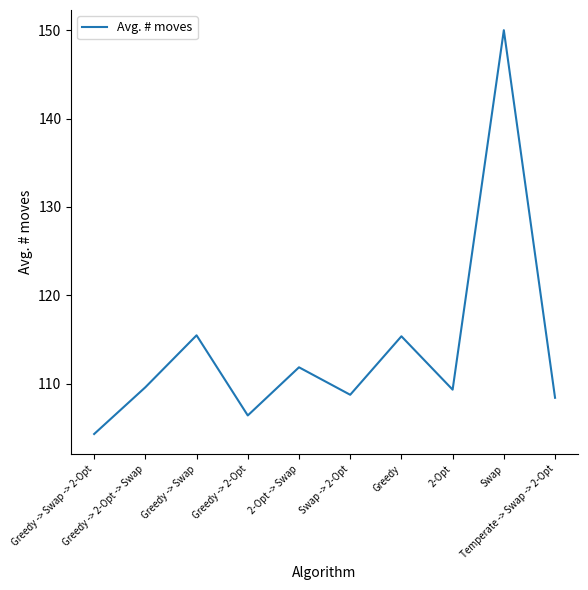

What is the smallest value displayed?

104.3